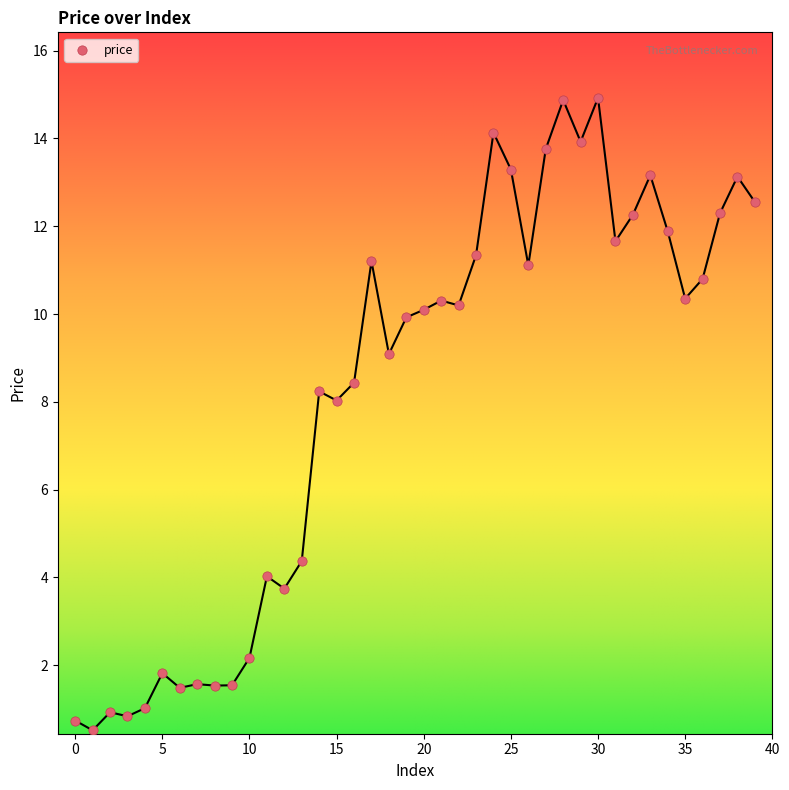

What is the range of Y values (max minus min)?

14.4